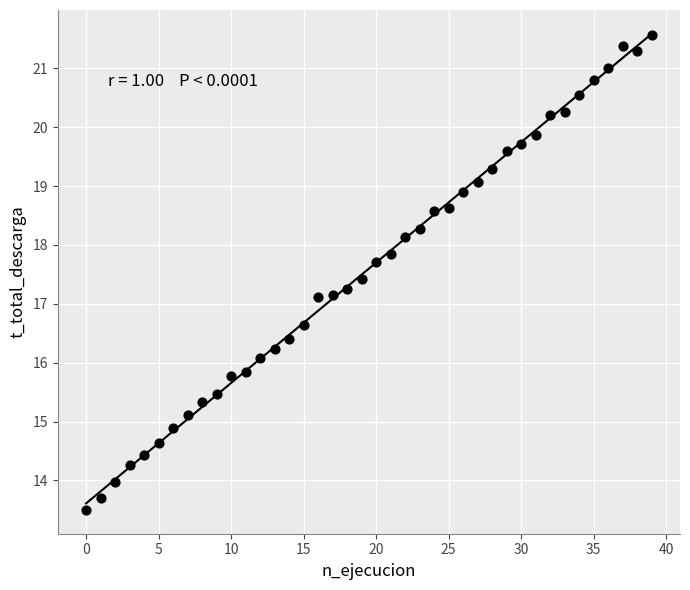

What is the range of Y values (max minus min)?

8.1